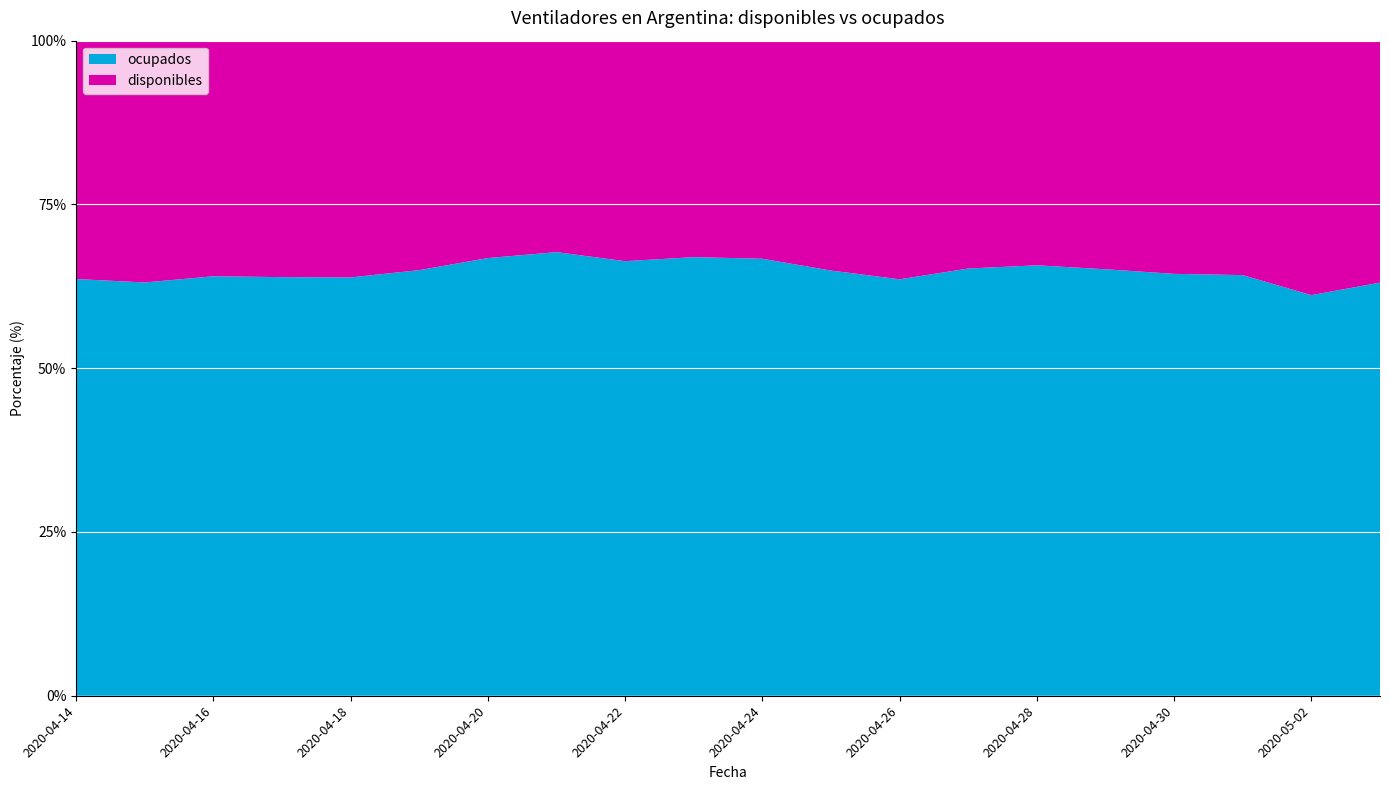

Reading right to left, extract all data points from this chart.

disponibles: 2020-05-03=674	2020-05-02=709	2020-05-01=612	2020-04-30=608	2020-04-29=595	2020-04-28=583	2020-04-27=592	2020-04-26=620	2020-04-25=572	2020-04-24=541	2020-04-23=536	2020-04-22=545	2020-04-21=521	2020-04-20=538	2020-04-19=570	2020-04-18=588	2020-04-17=579	2020-04-16=569	2020-04-15=577	2020-04-14=564
ocupados: 2020-05-03=1151	2020-05-02=1116	2020-05-01=1098	2020-04-30=1100	2020-04-29=1110	2020-04-28=1117	2020-04-27=1110	2020-04-26=1082	2020-04-25=1058	2020-04-24=1084	2020-04-23=1086	2020-04-22=1074	2020-04-21=1093	2020-04-20=1083	2020-04-19=1057	2020-04-18=1039	2020-04-17=1025	2020-04-16=1013	2020-04-15=986	2020-04-14=986